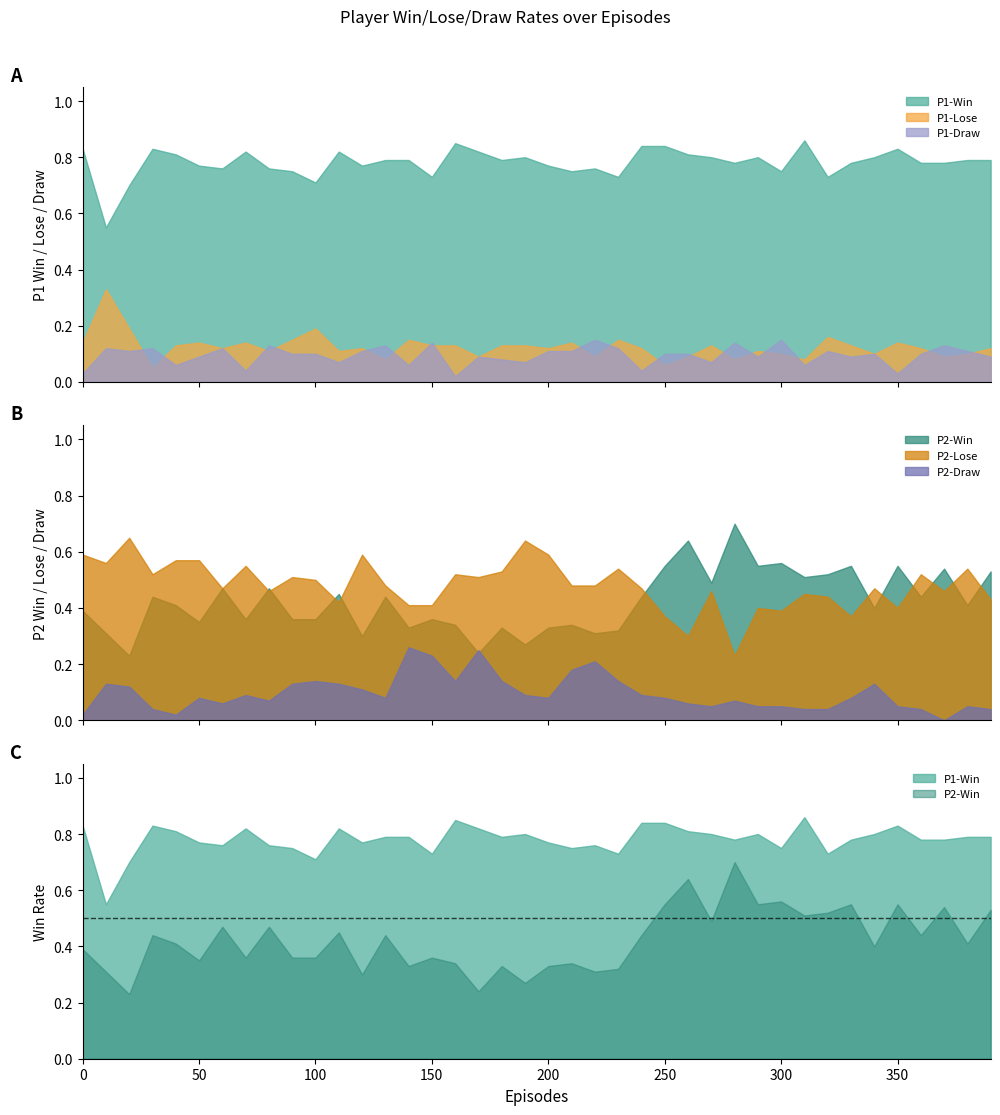

Read the P2-Draw value at 250.

0.1